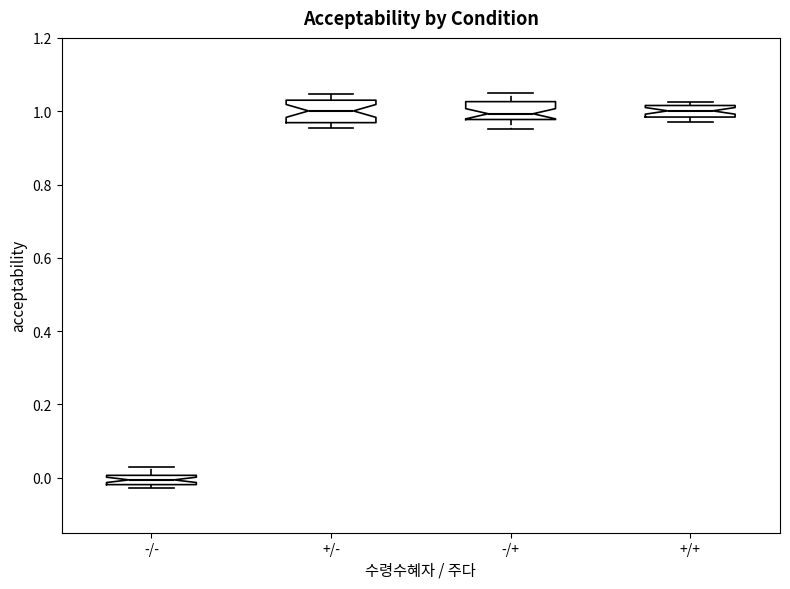

Where is the upper edge of the box for +/+ on the y-axis? The values are not printed on the chart, so give them approximately, as read against the axis.

1.02